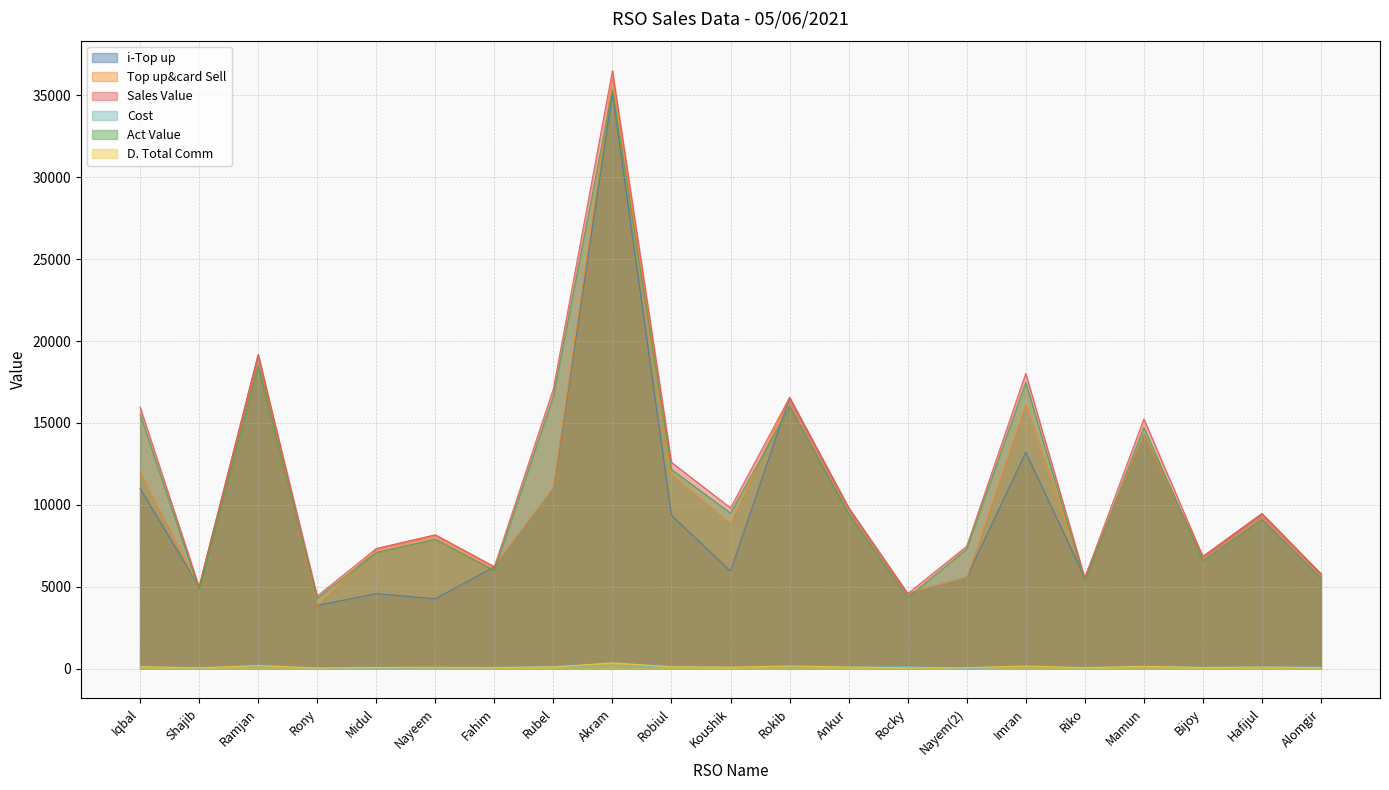

Does the chart have visible grid lines?

Yes